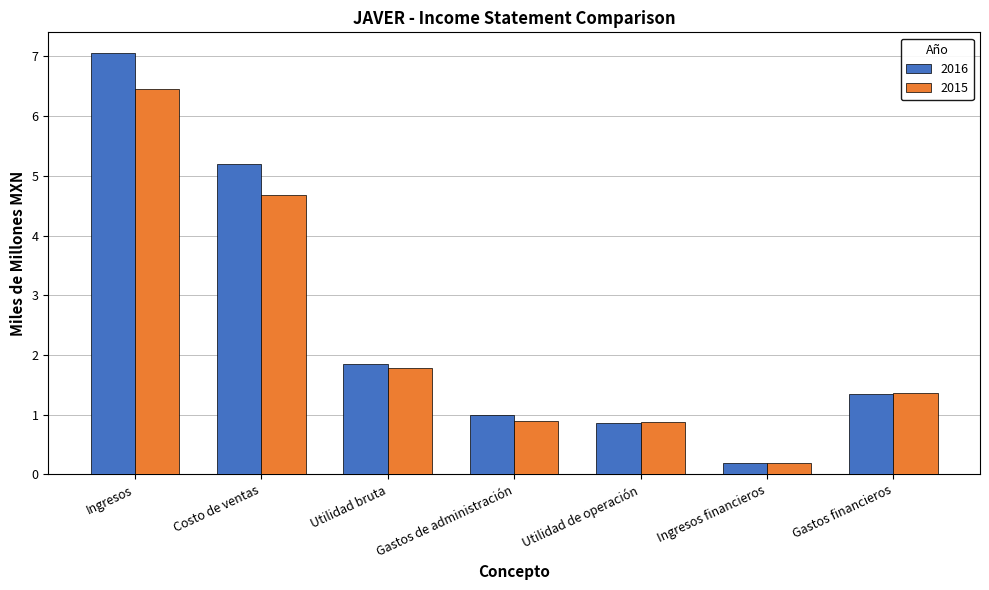

List the labels in order of 2016 value, smallest first.

Ingresos financieros, Utilidad de operación, Gastos de administración, Gastos financieros, Utilidad bruta, Costo de ventas, Ingresos